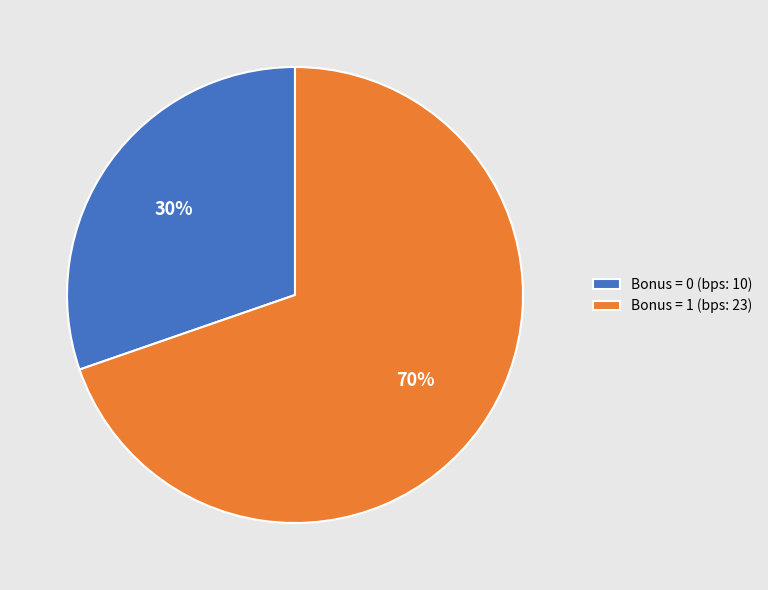

Which category has the biggest portion of the pie?

Bonus = 1 (bps: 23)